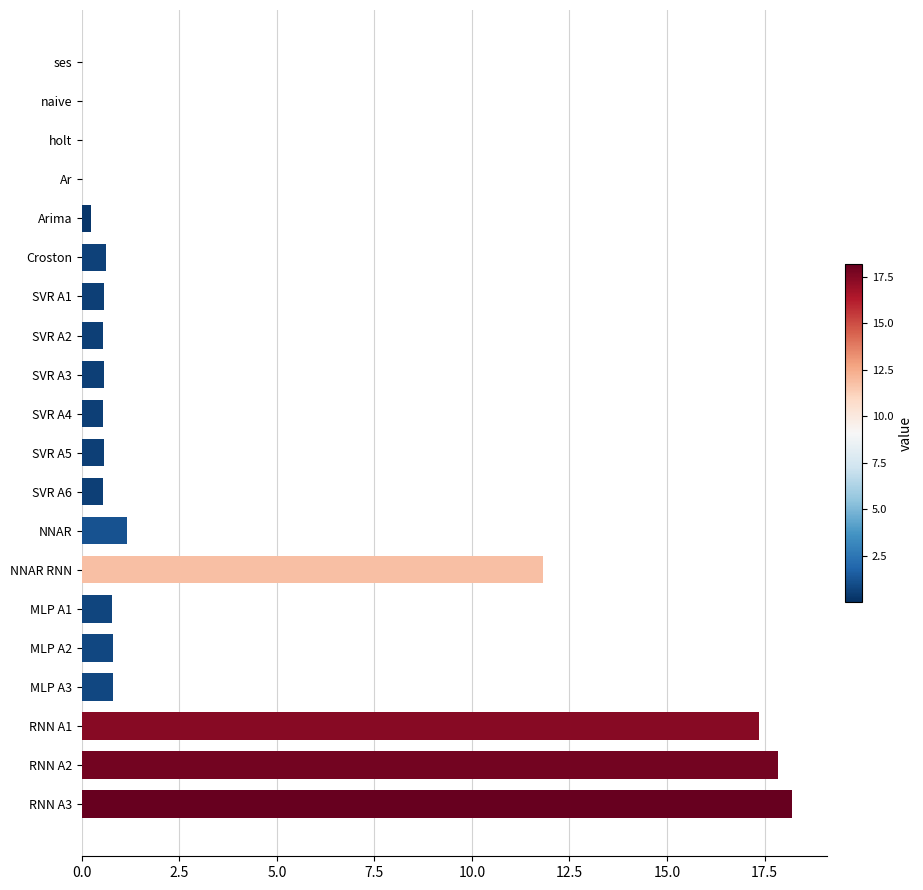

The value at Croston is 0.6. True or false?

True